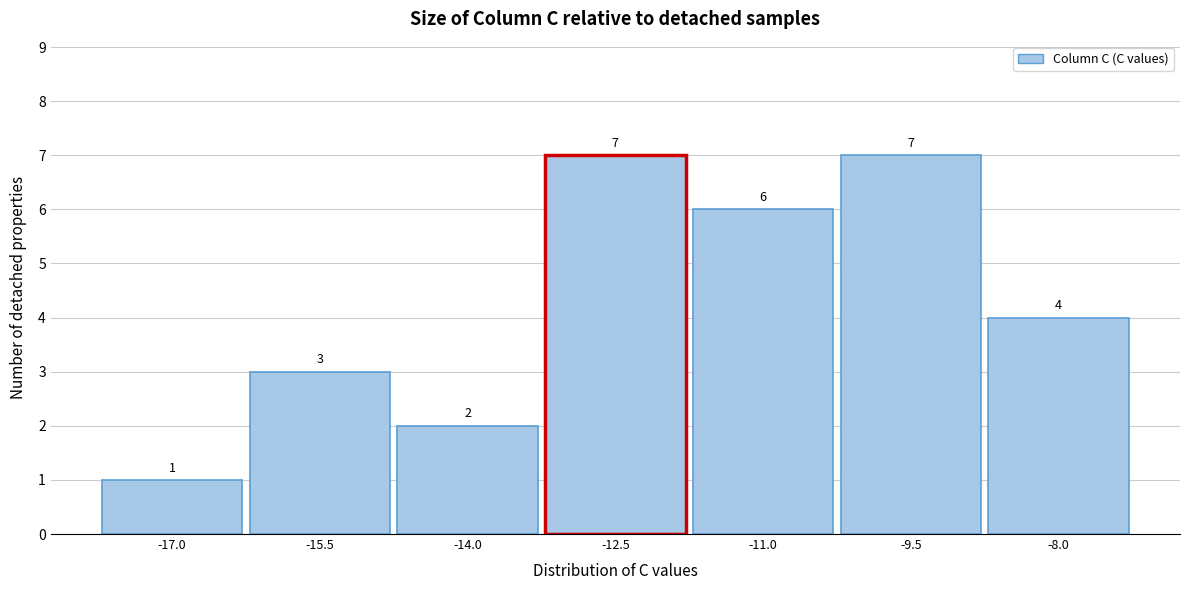

Reading right to left, extract all data points from this chart.

-8.0=4	-9.5=7	-11.0=6	-12.5=7	-14.0=2	-15.5=3	-17.0=1